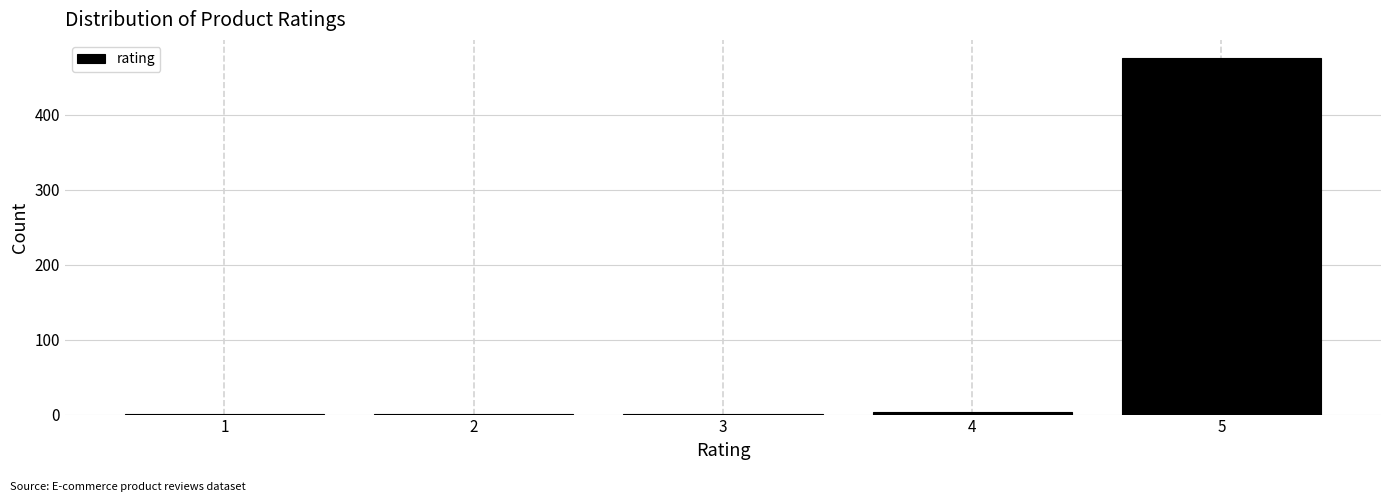

Reading left to right, list all the values displayed in this chart.

1=1	2=1	3=1	4=4	5=476